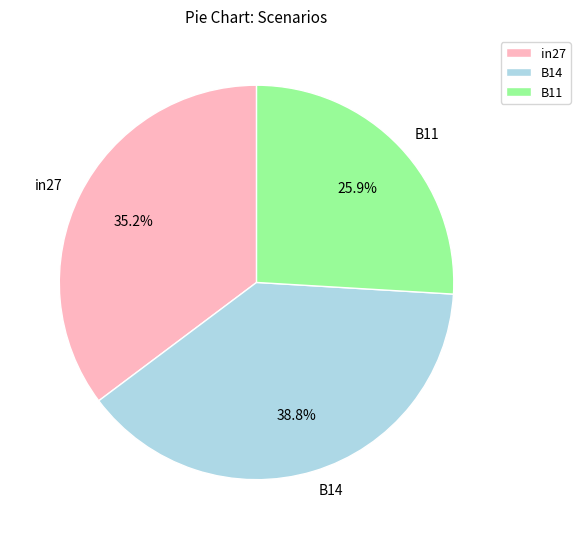

Do B14 and B11 together represent more than half of the pie?

Yes